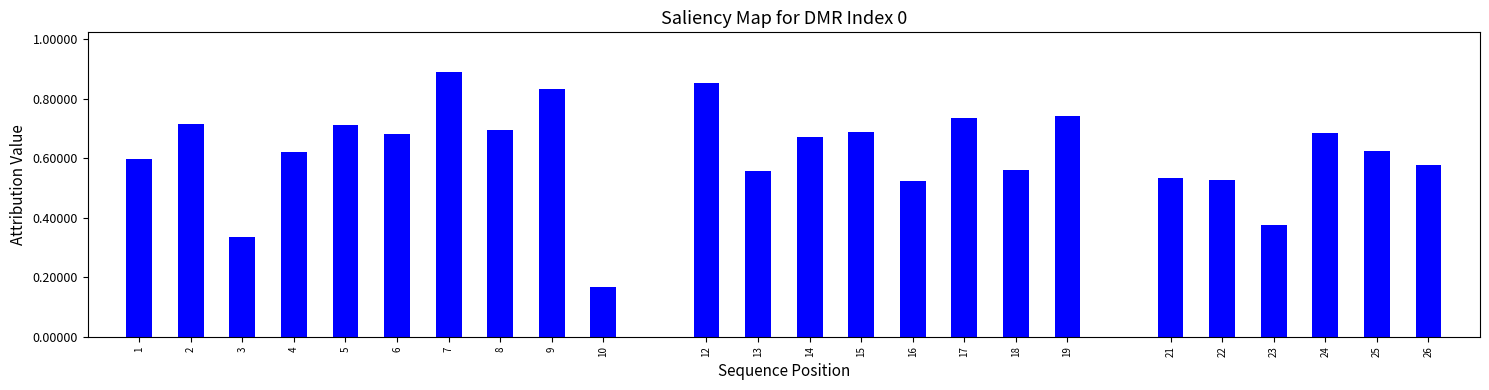

Which category has the lowest value across all series?

10